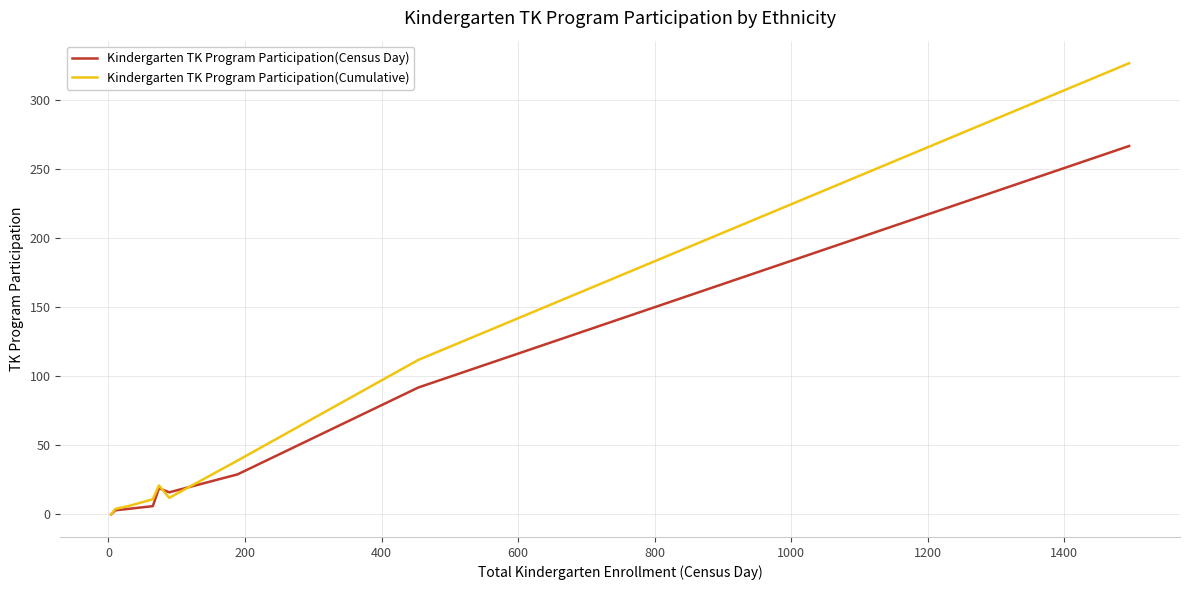

Which series has the largest range (max minus min)?

Kindergarten TK Program Participation(Cumulative)